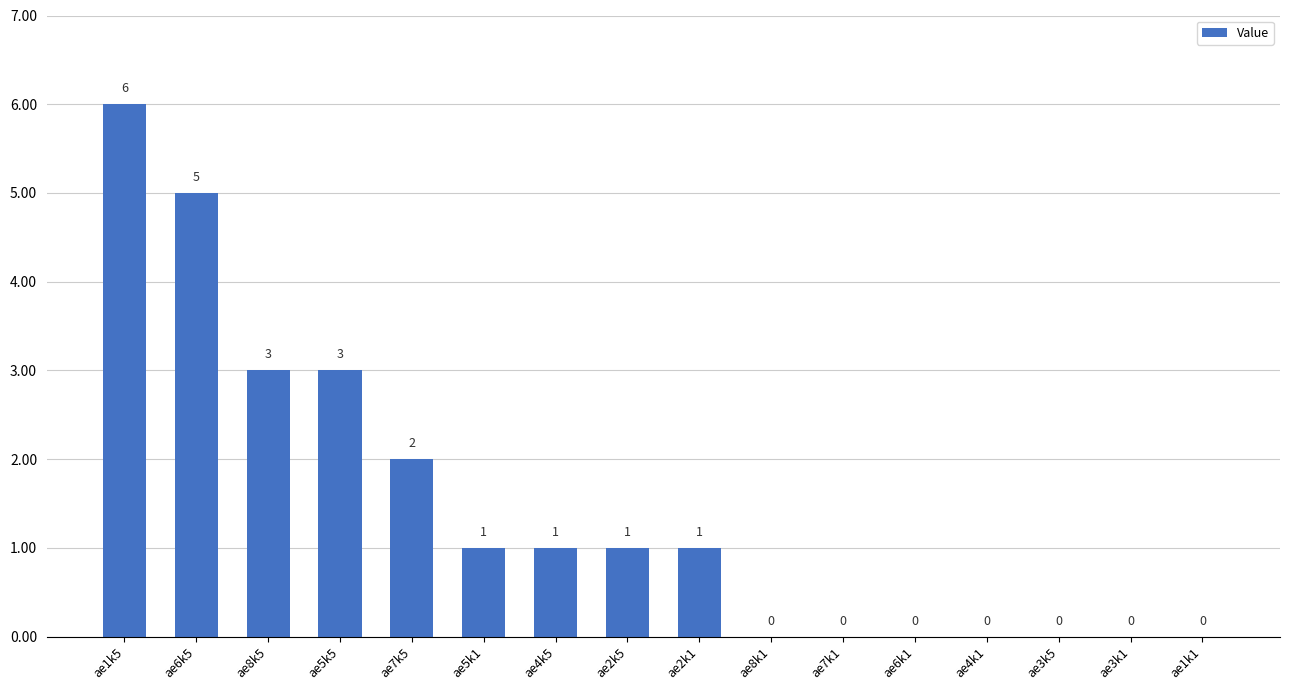

Which category has the highest value across all series?

ae1k5